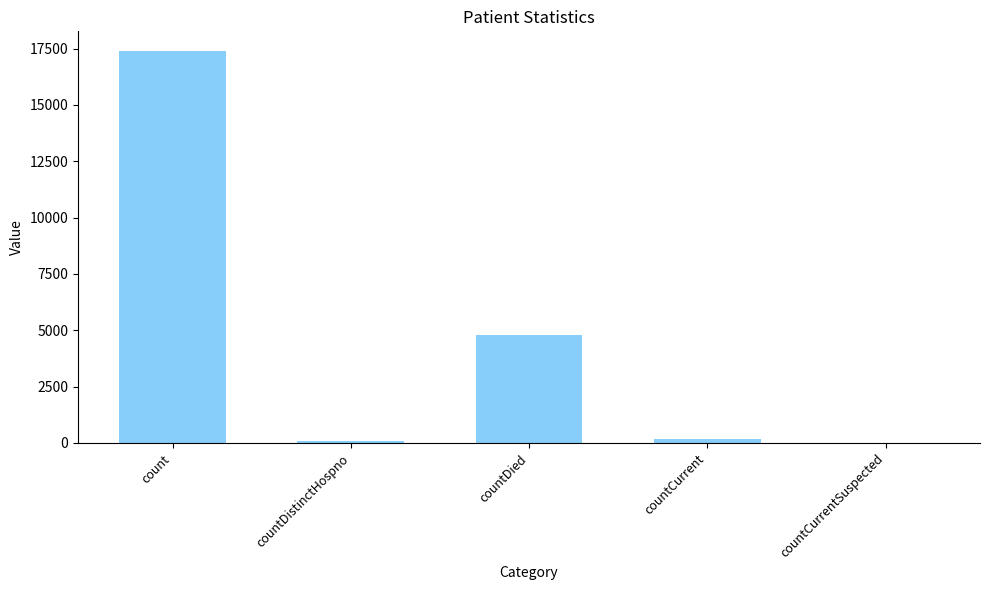

Is it true that the value at countCurrent is 176?

True